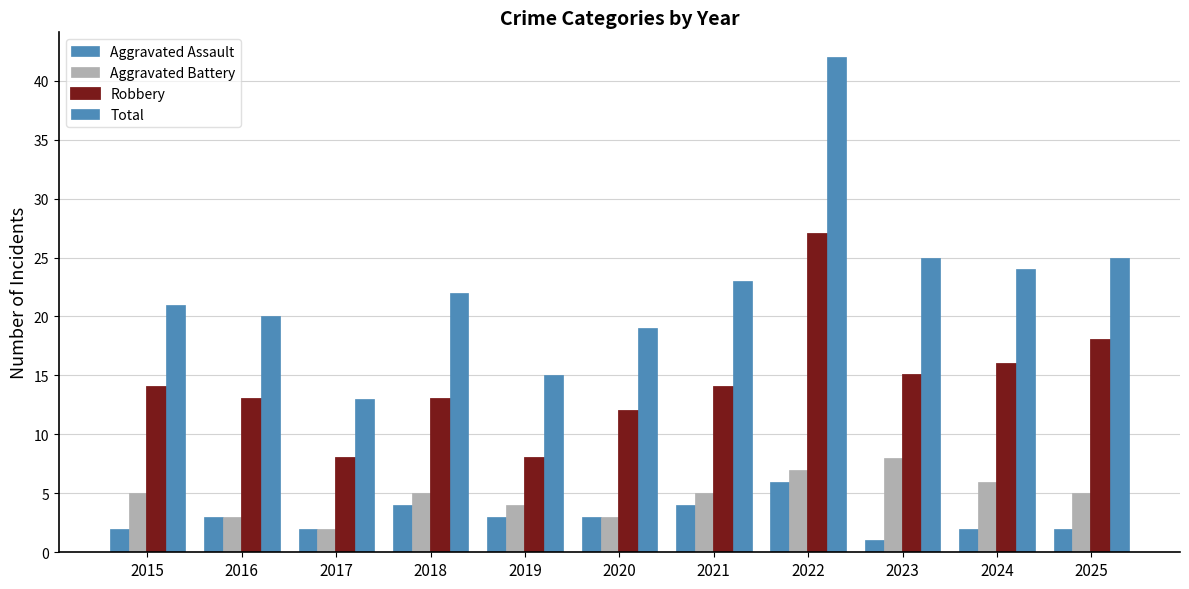

Is it true that Robbery equals 8 at 2019?

True